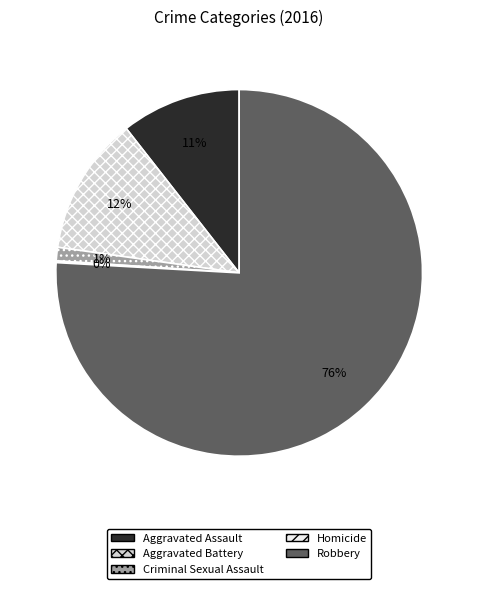

Which slice represents more than half of the pie?

Robbery